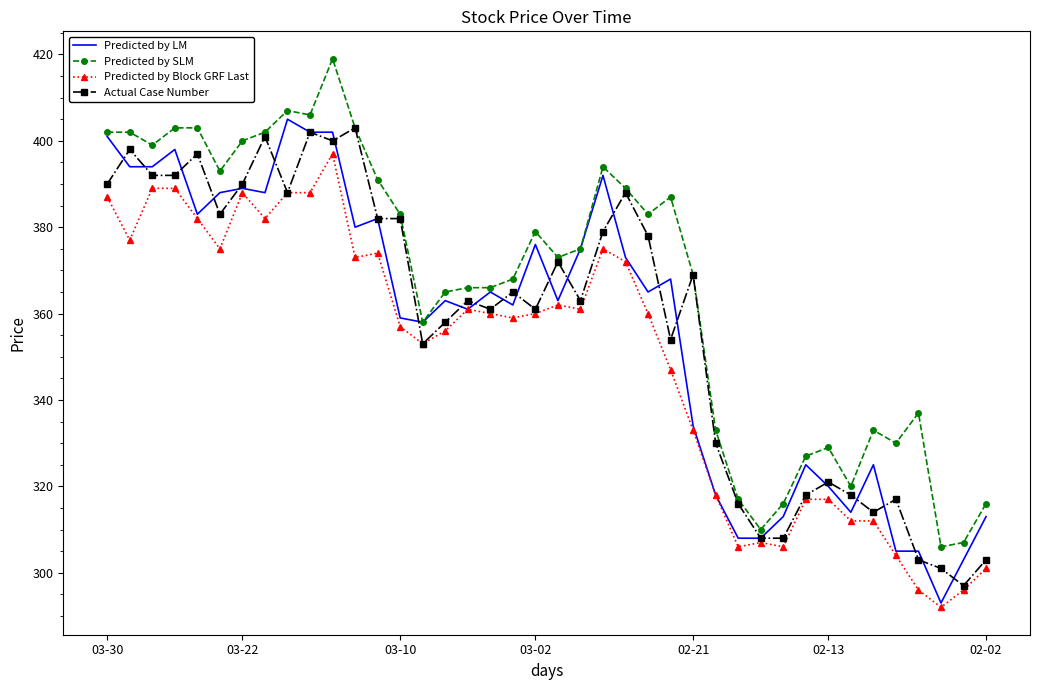

What is the maximum value for Predicted by SLM?

419